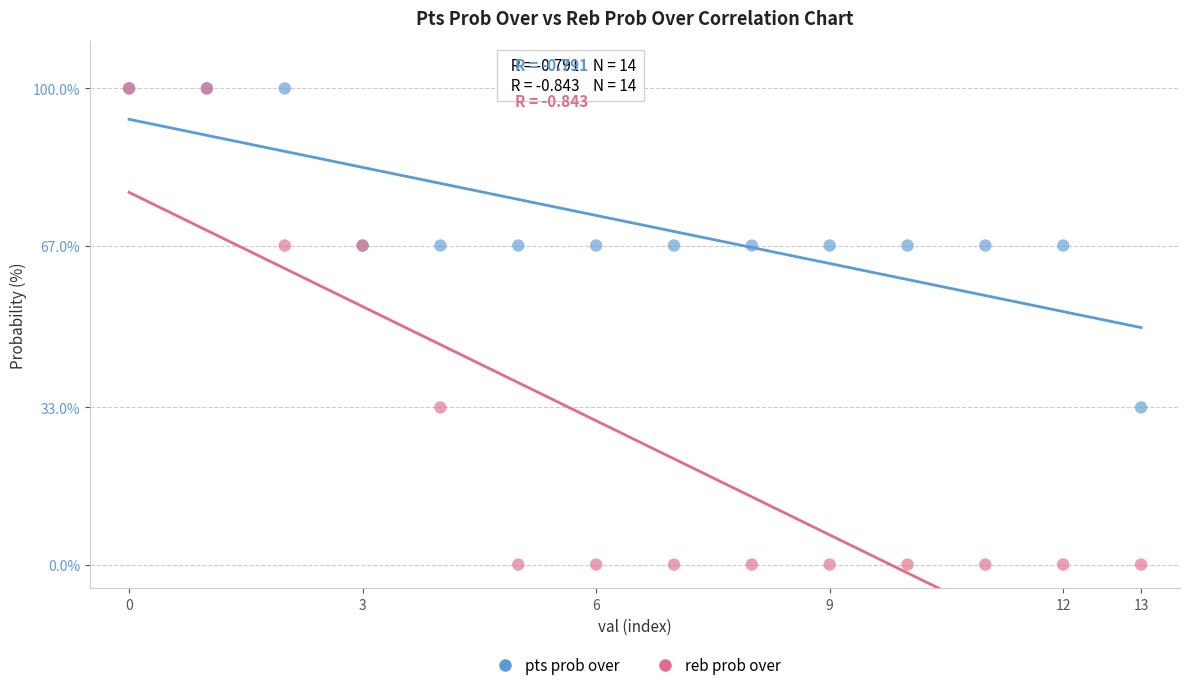

Which series has the largest Y range (max minus min)?

reb prob over